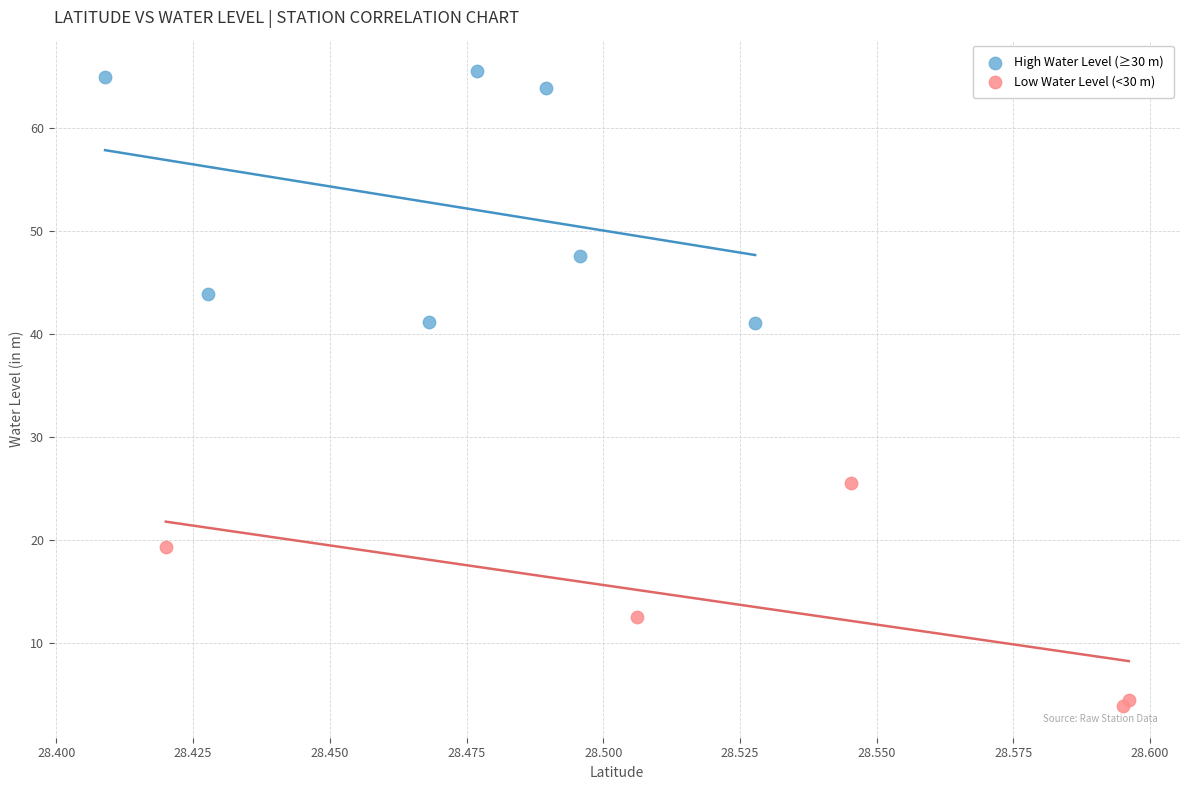

Which series contains the lowest Y value?

Low Water Level (<30 m)